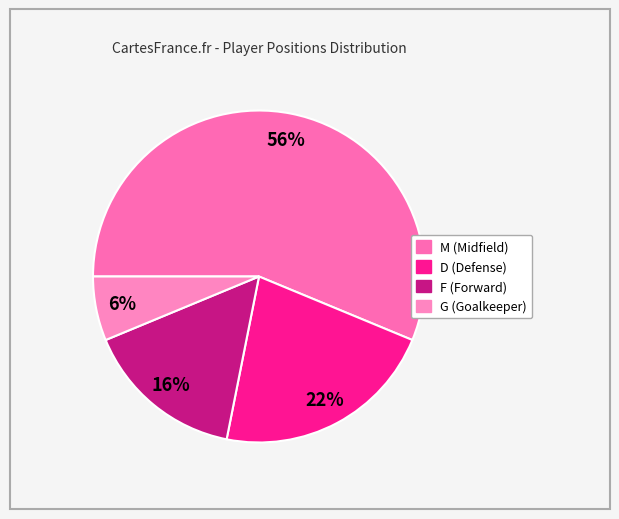

Which slice is the largest?

M